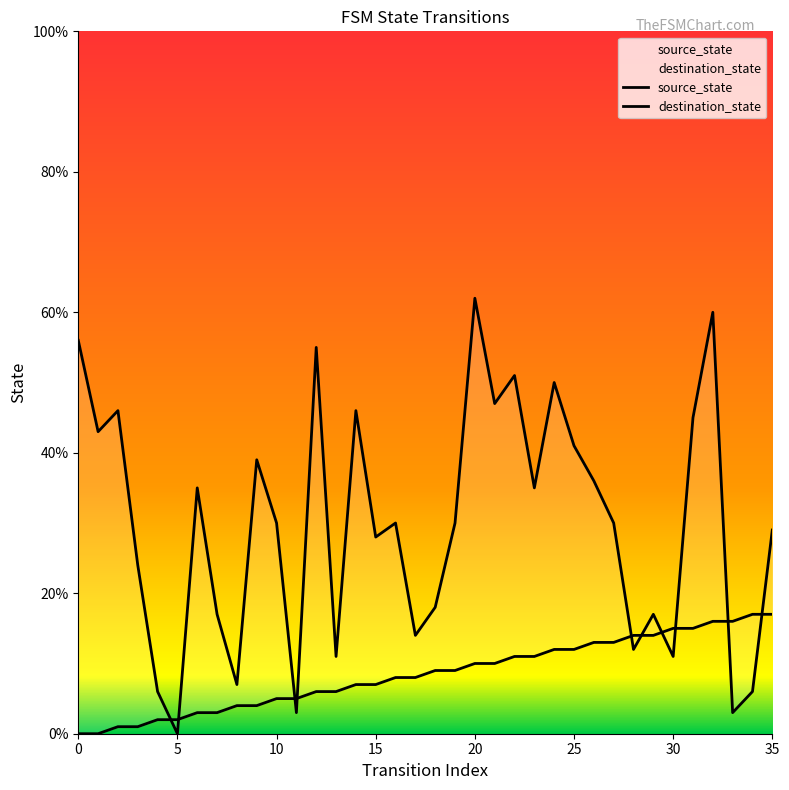

Rank the series by their maximum value, from lowest to highest.

source_state, destination_state